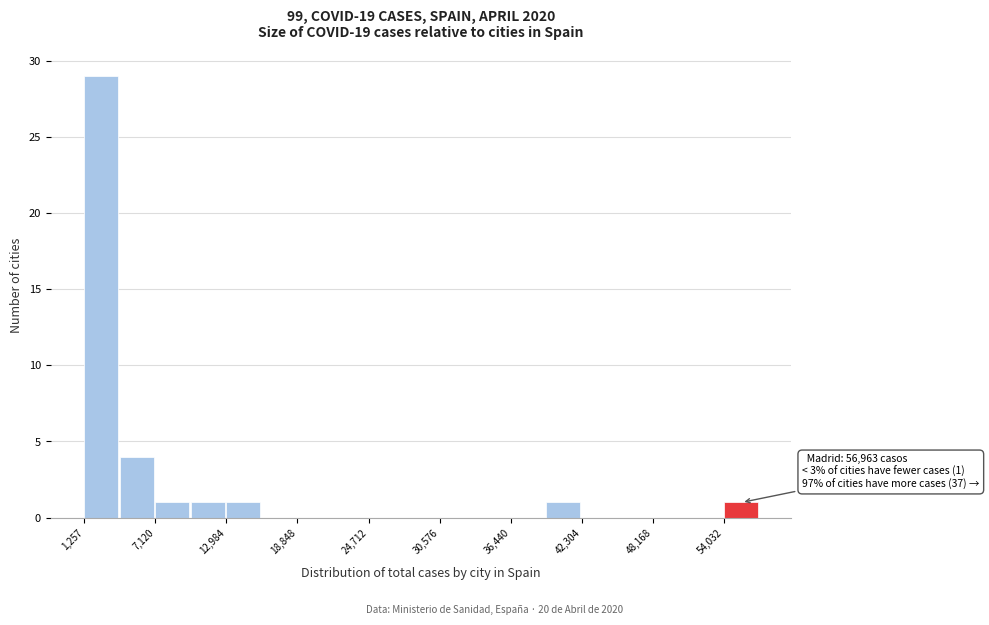

Around what value on the x-axis is the tallest bar? Give the approximate position of its centre, as read against the axis.

3000